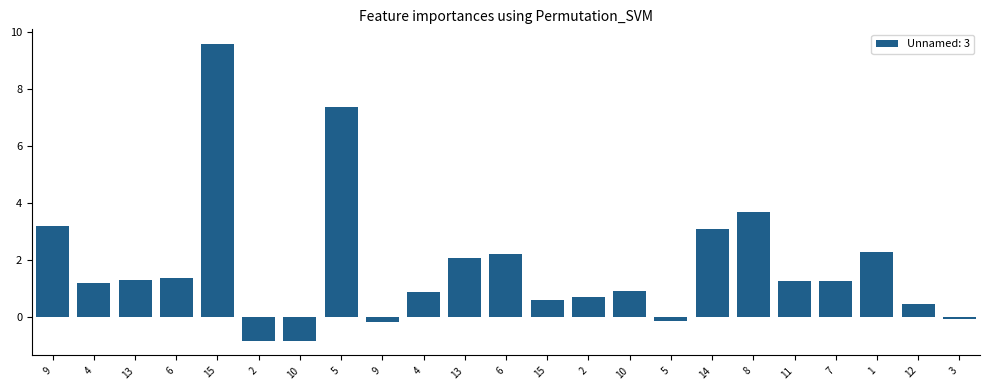

What is the label of the 16th bar from the right?

5